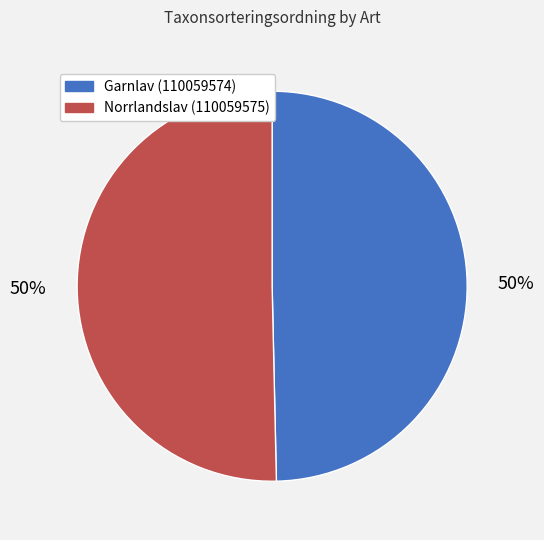

Is the sum of Norrlandslav (110059575) and Garnlav (110059574) greater than half?

Yes